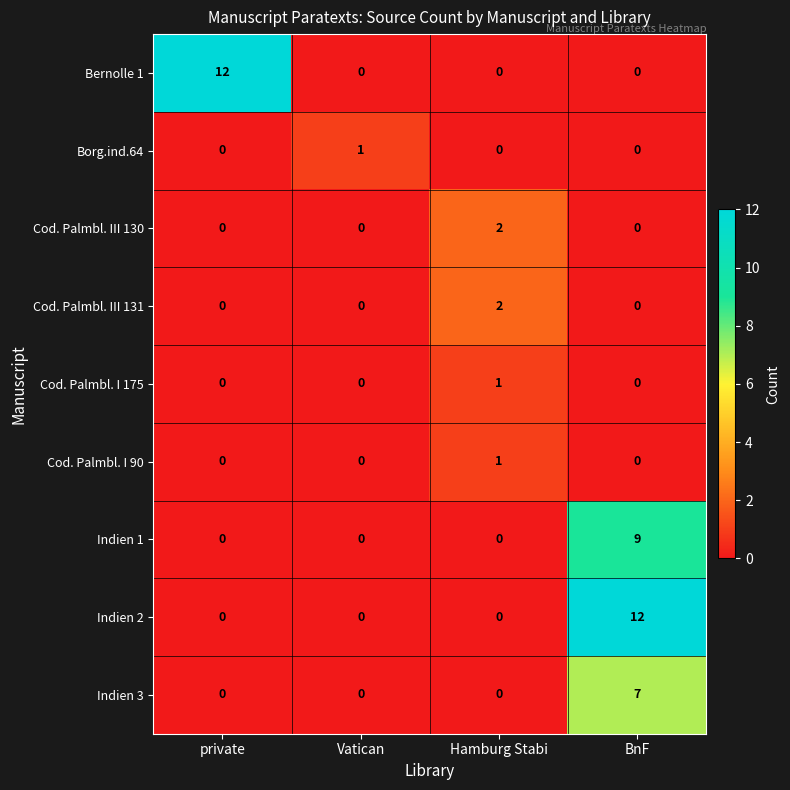

How many values in Indien 1 are above zero?

1